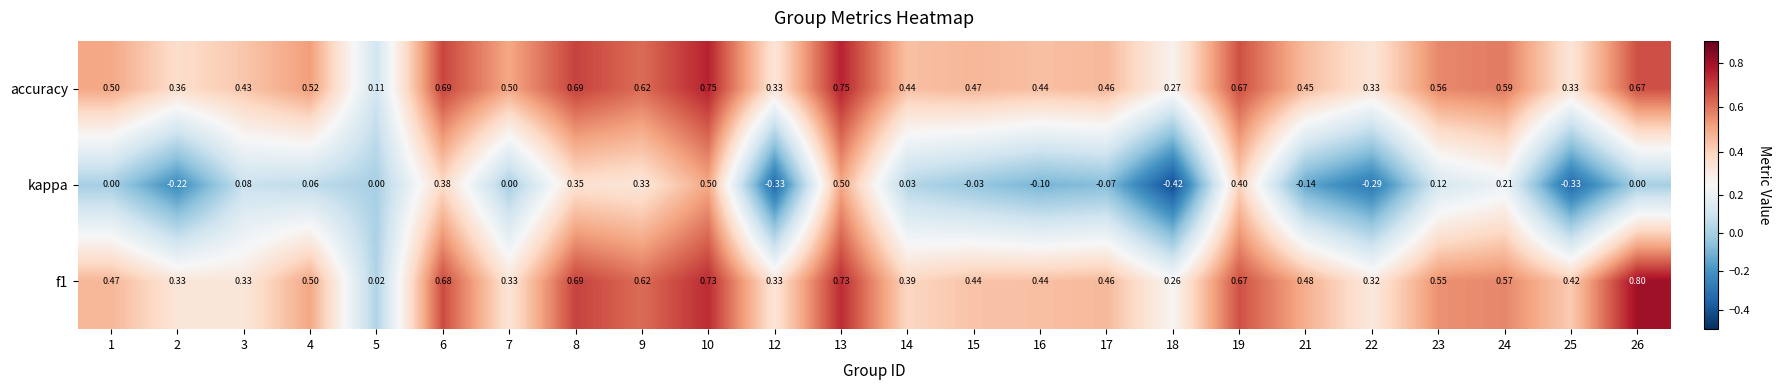

Which series has the widest spread of values?

kappa